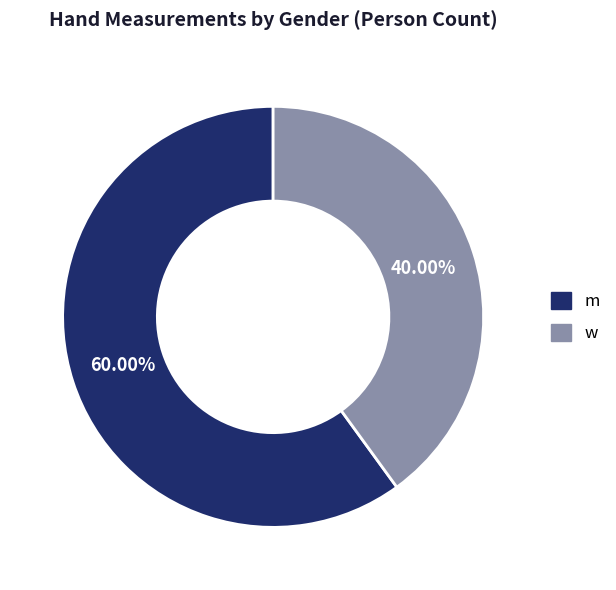

Does w account for over 50% of the chart?

No